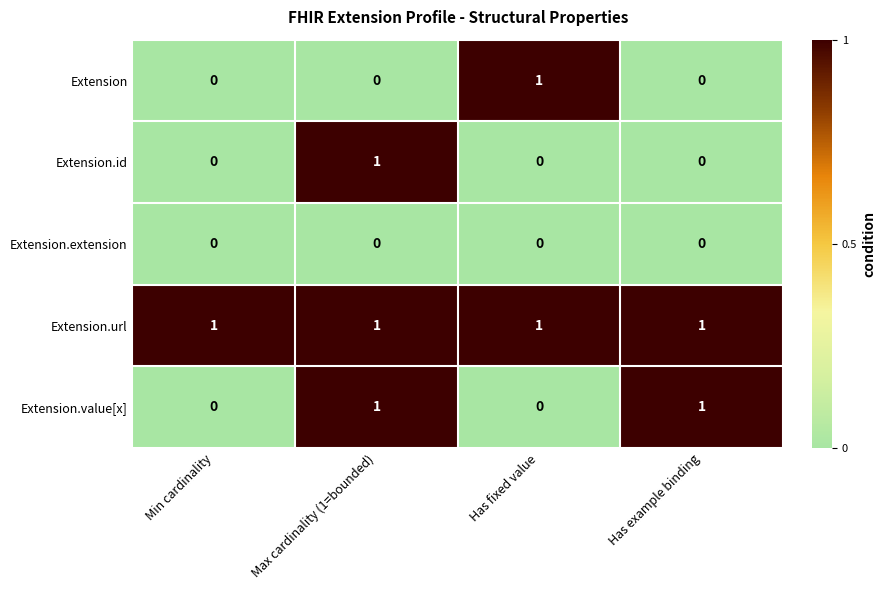

Reading left to right, transcribe all the data shown in this chart.

Extension: Min cardinality=0	Max cardinality (1=bounded)=0	Has fixed value=1	Has example binding=0
Extension.id: Min cardinality=0	Max cardinality (1=bounded)=1	Has fixed value=0	Has example binding=0
Extension.extension: Min cardinality=0	Max cardinality (1=bounded)=0	Has fixed value=0	Has example binding=0
Extension.url: Min cardinality=1	Max cardinality (1=bounded)=1	Has fixed value=1	Has example binding=1
Extension.value[x]: Min cardinality=0	Max cardinality (1=bounded)=1	Has fixed value=0	Has example binding=1